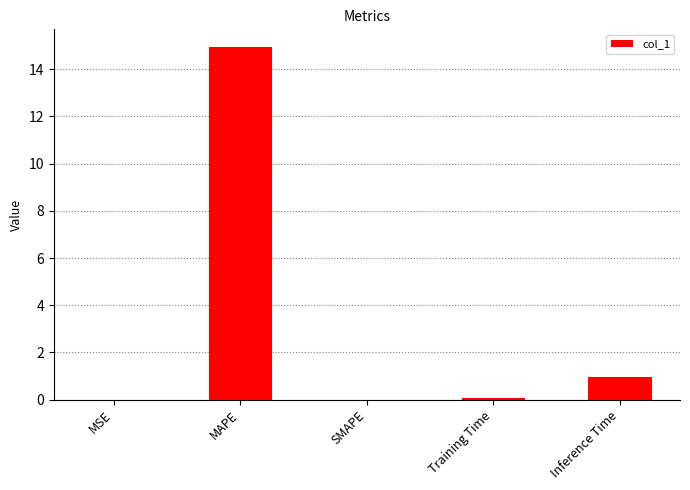

At which category does the chart reach its peak across all series?

MAPE